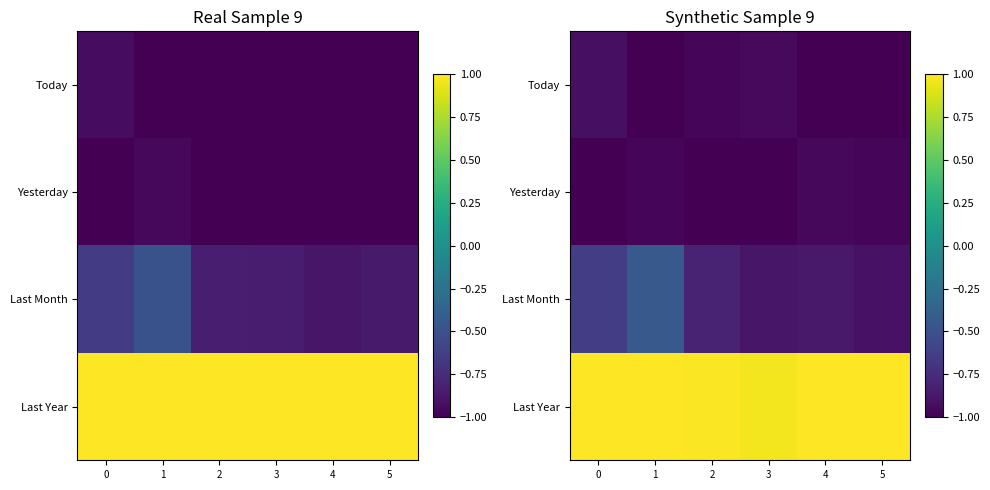

Which series changed the most between 2 and 4?

Last Month